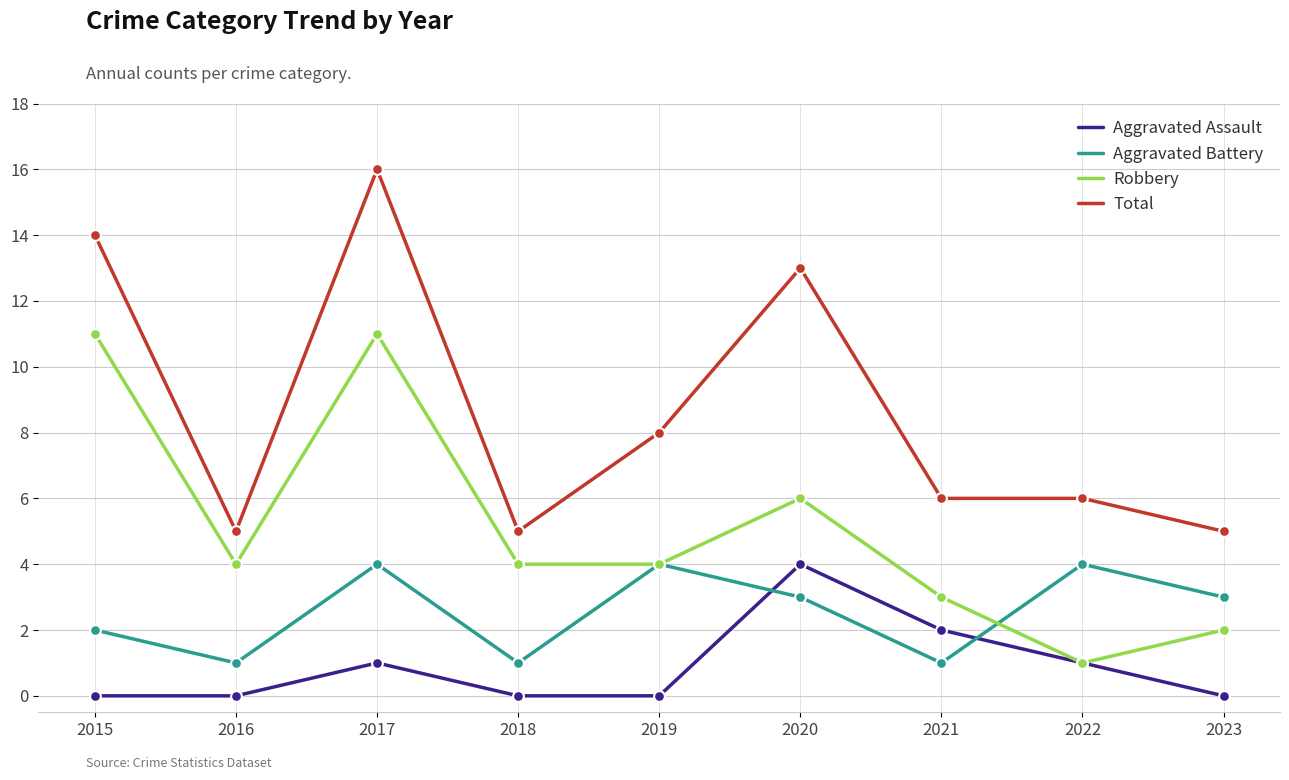

At which category is the sum across all series the highest?

2017